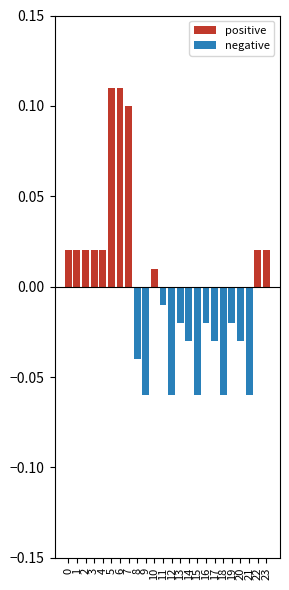

List the labels in order of negative value, smallest first.

9, 12, 15, 18, 21, 8, 14, 17, 20, 13, 16, 19, 11, 0, 1, 2, 3, 4, 5, 6, 7, 10, 22, 23